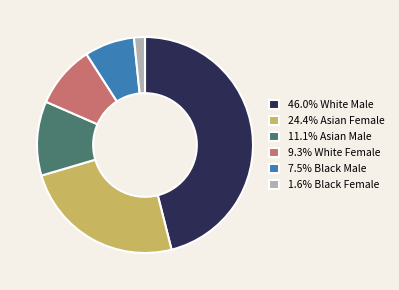

Combined, do 46.0% White Male and 24.4% Asian Female account for over 50%?

Yes